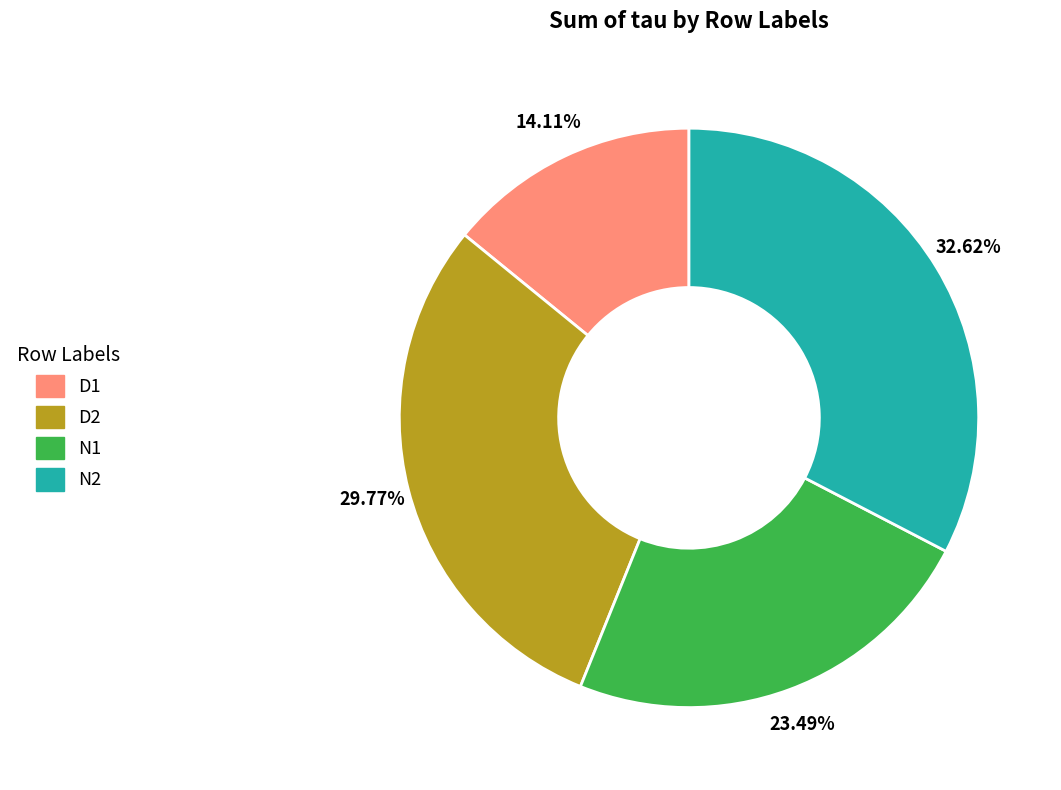

Which slice is the largest?

N2